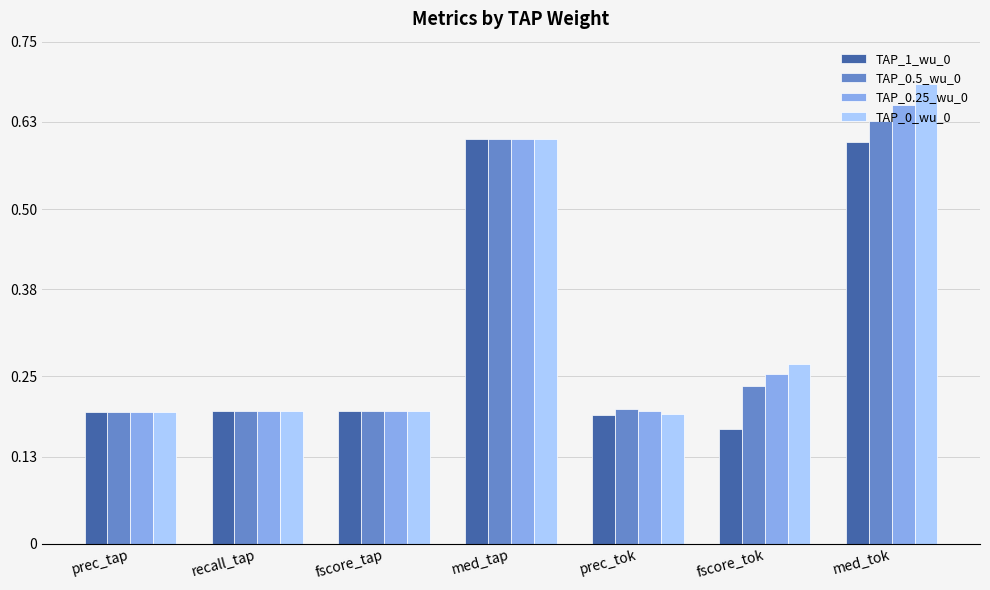

The TAP_0_wu_0 series shows 0.2 at fscore_tap. True or false?

True